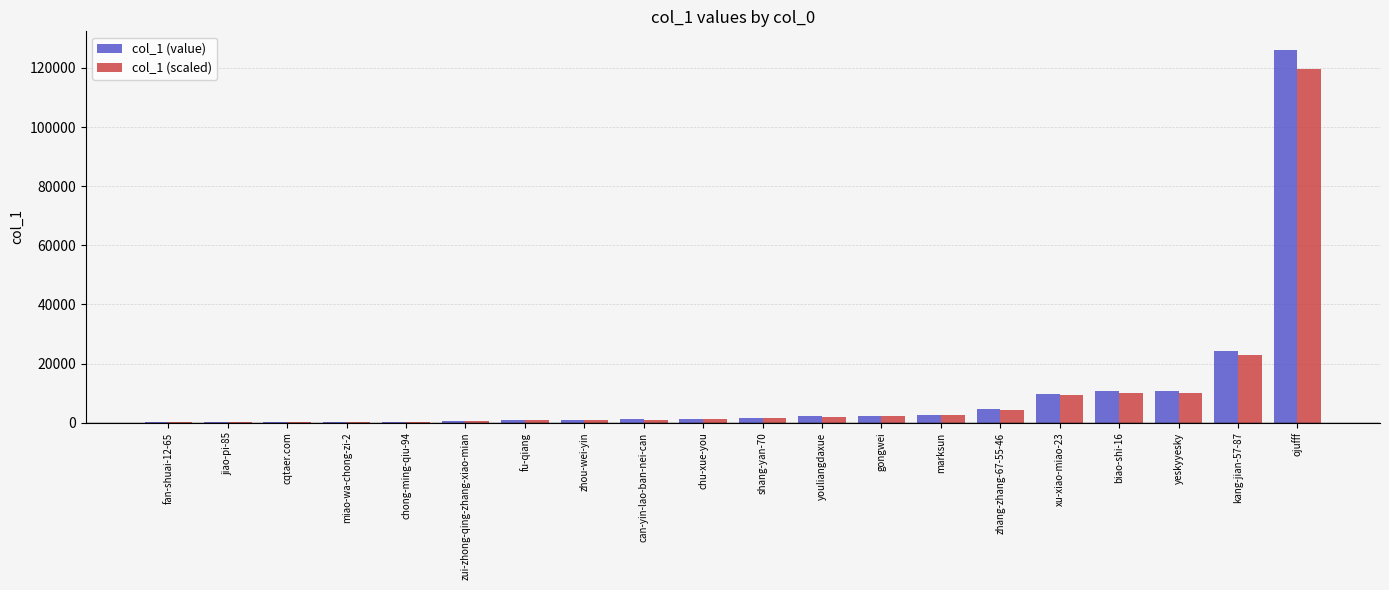

What is the sum of all col_1 (value) values?

200739.0